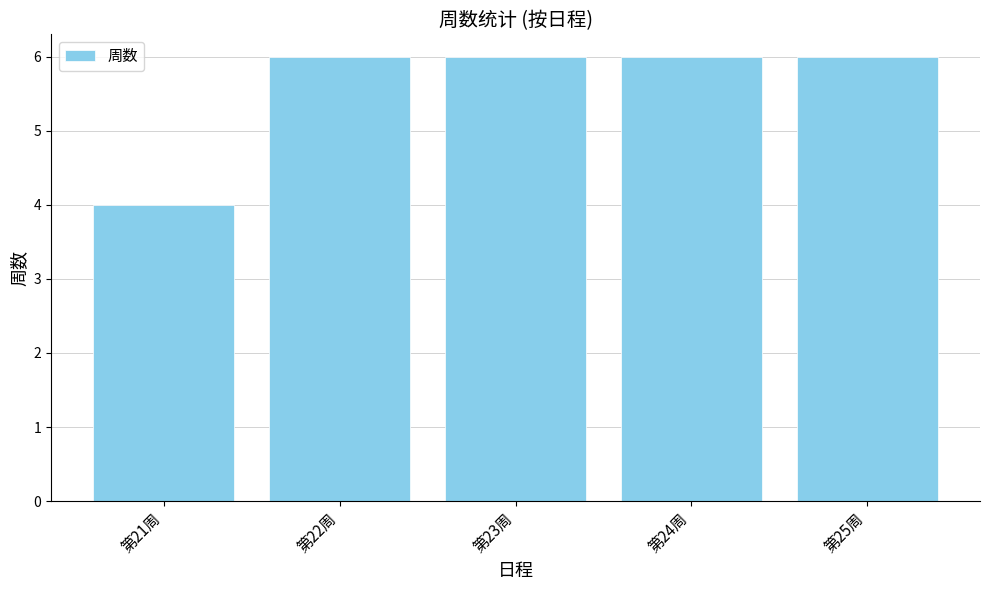

At which category does the chart reach its minimum across all series?

第21周